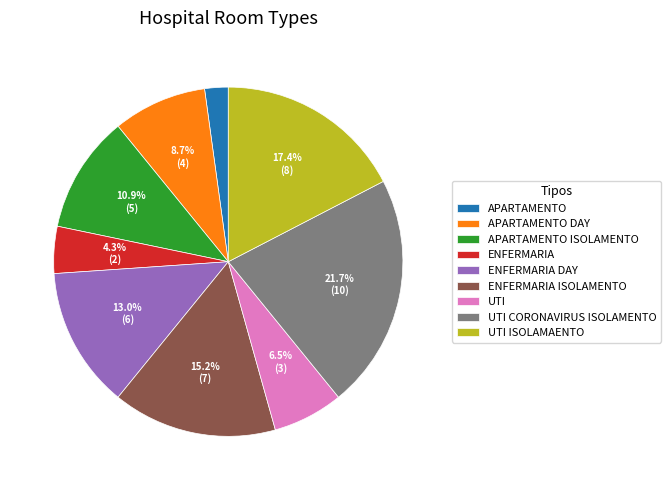

Rank the categories by value from highest to lowest.

UTI CORONAVIRUS ISOLAMENTO, UTI ISOLAMAENTO, ENFERMARIA ISOLAMENTO, ENFERMARIA DAY, APARTAMENTO ISOLAMENTO, APARTAMENTO DAY, UTI, ENFERMARIA, APARTAMENTO